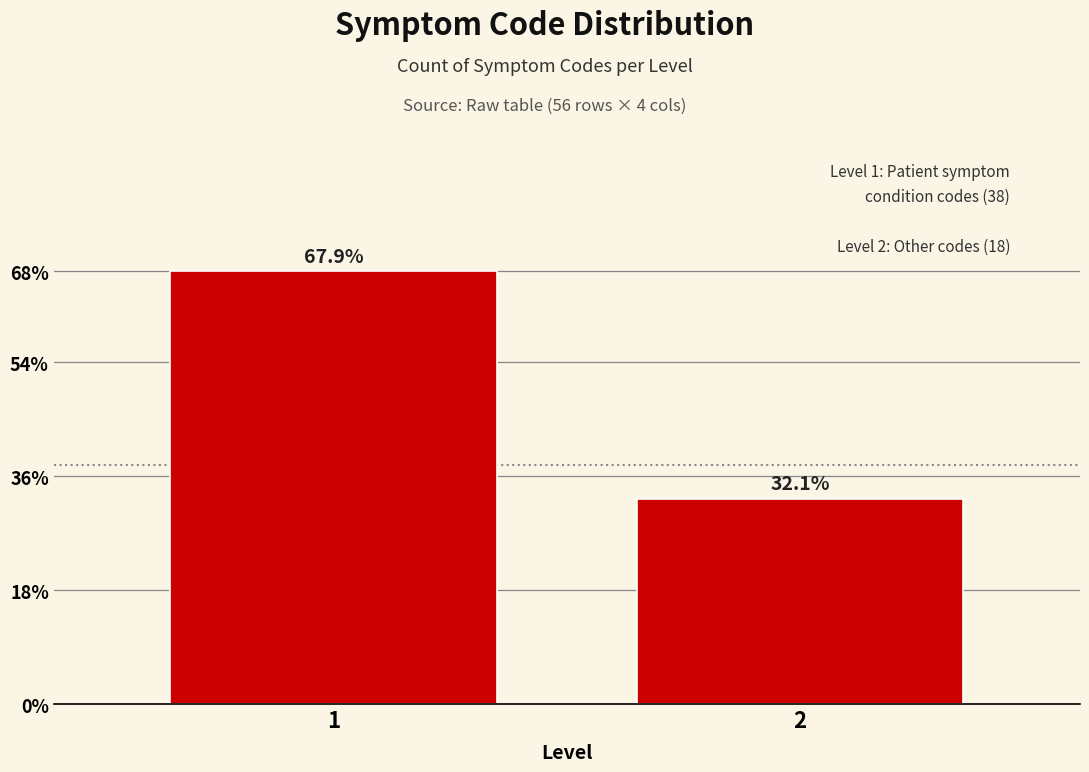

Are the bars horizontal?

No